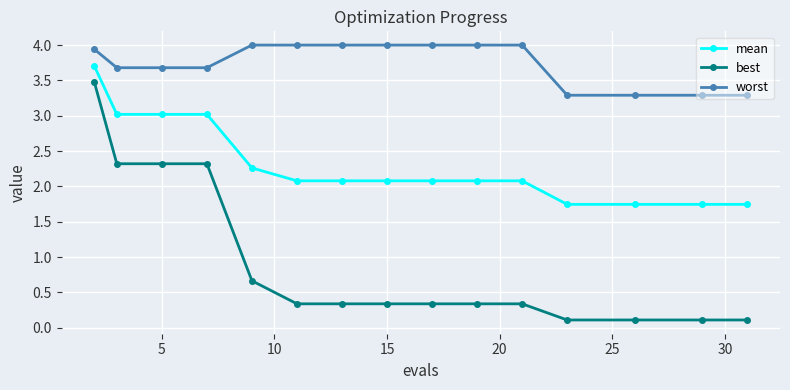

Rank the series by their average value, from highest to lowest.

worst, mean, best